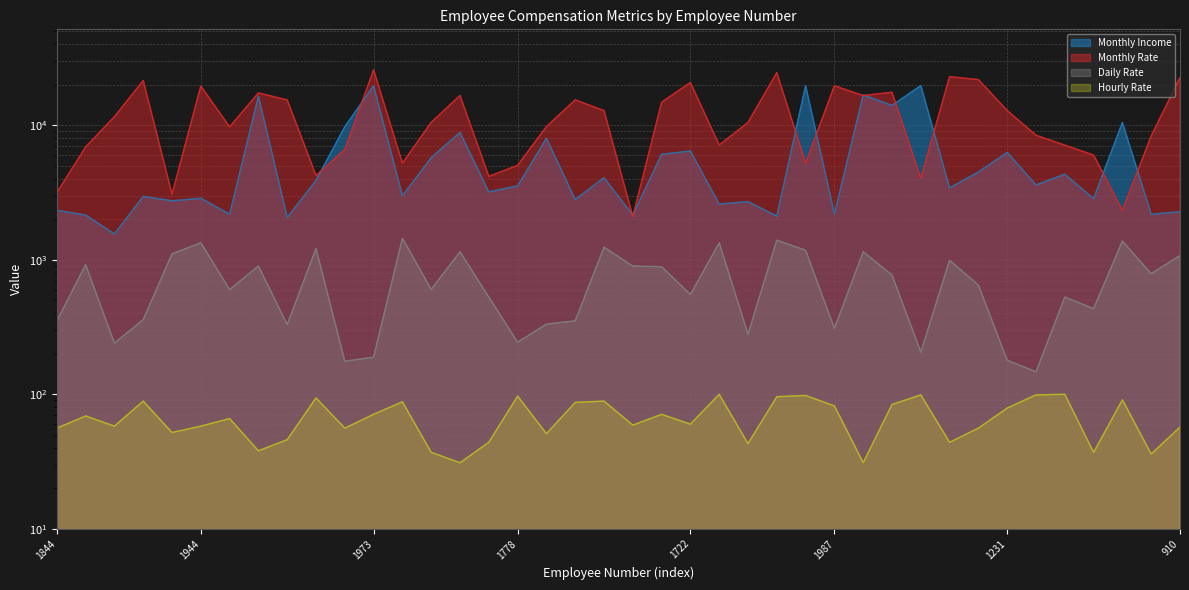

Which label corresponds to the largest value in the chart?

1973